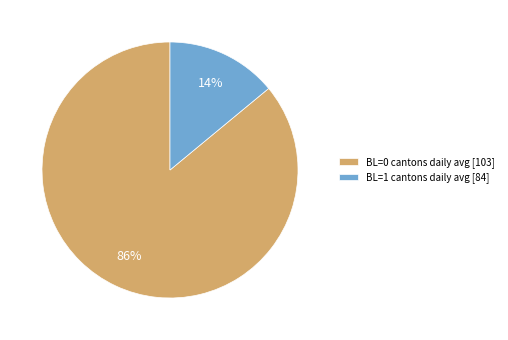

Between BL=1 cantons daily avg [84] and BL=0 cantons daily avg [103], which is larger?

BL=0 cantons daily avg [103]